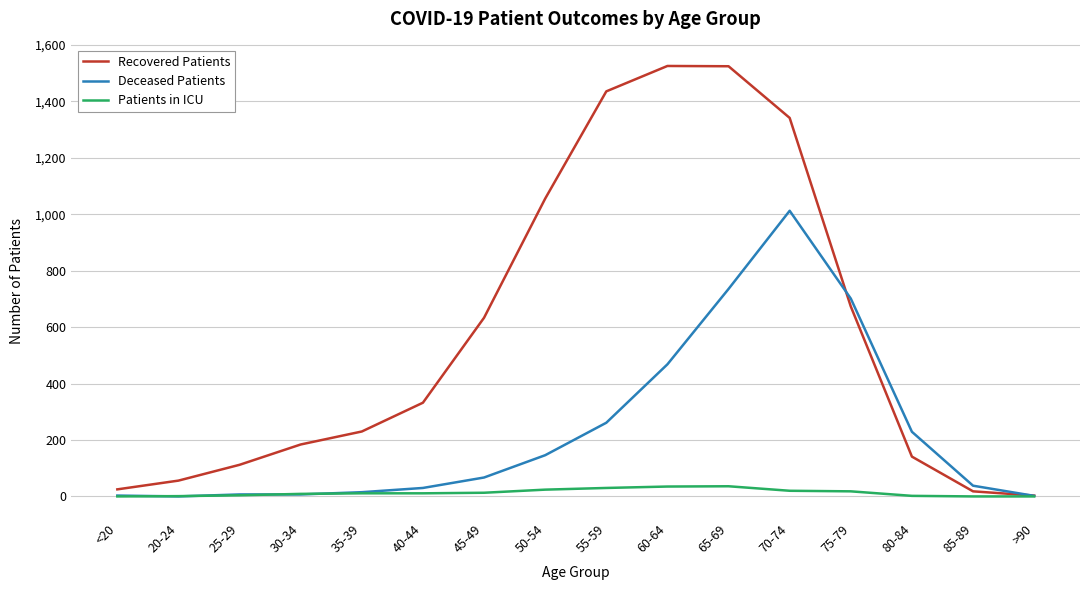

List the series in order of their peak value, highest first.

Recovered Patients, Deceased Patients, Patients in ICU